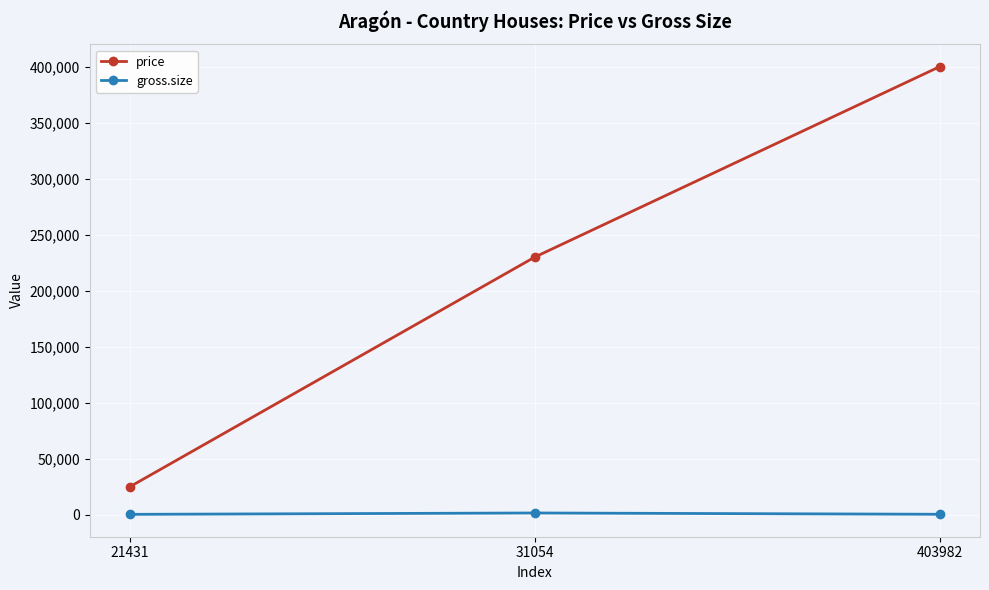

At 21431, list the series in order from largest to smallest.

price, gross.size